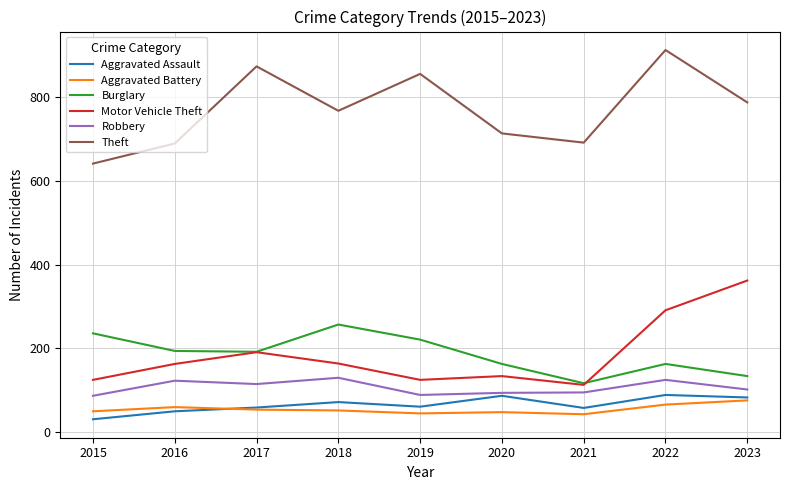

Which series changed the most between 2015 and 2017?

Theft